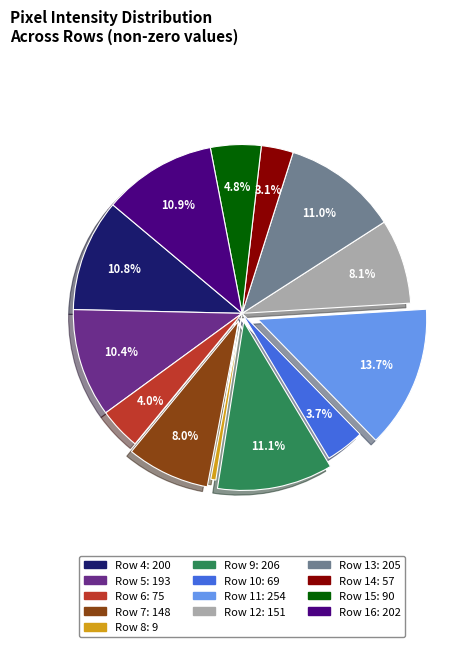

True or false: Row 5 accounts for 10% of the total.

True